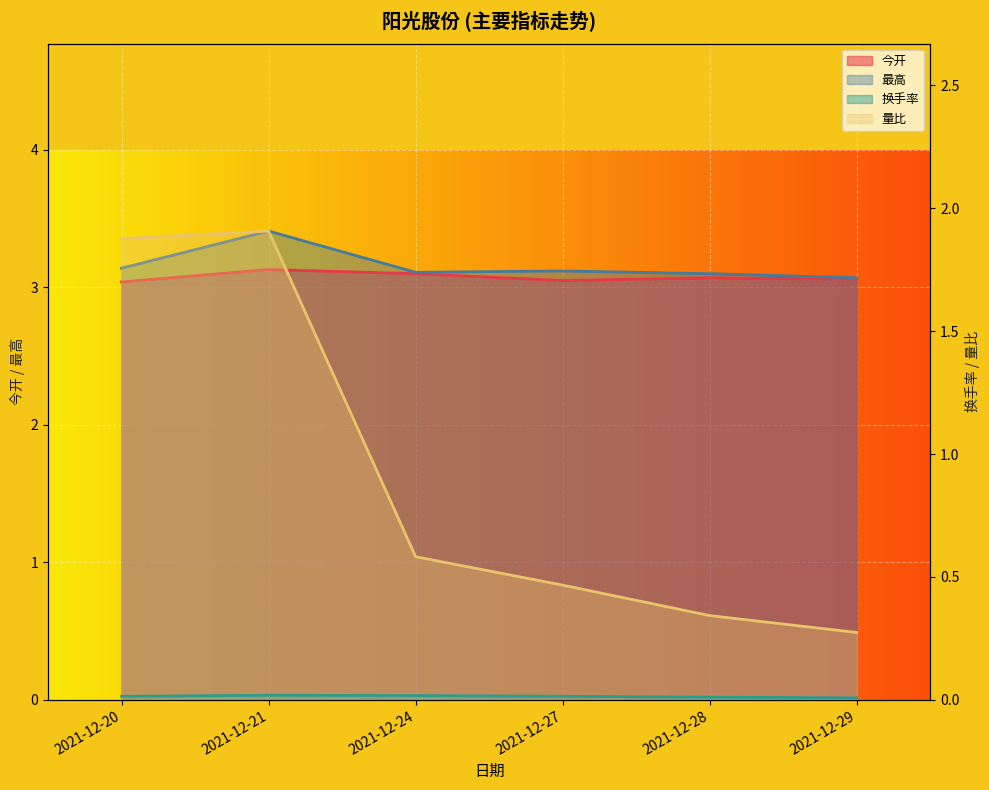

At how many categories does at least one series exceed 1?

6